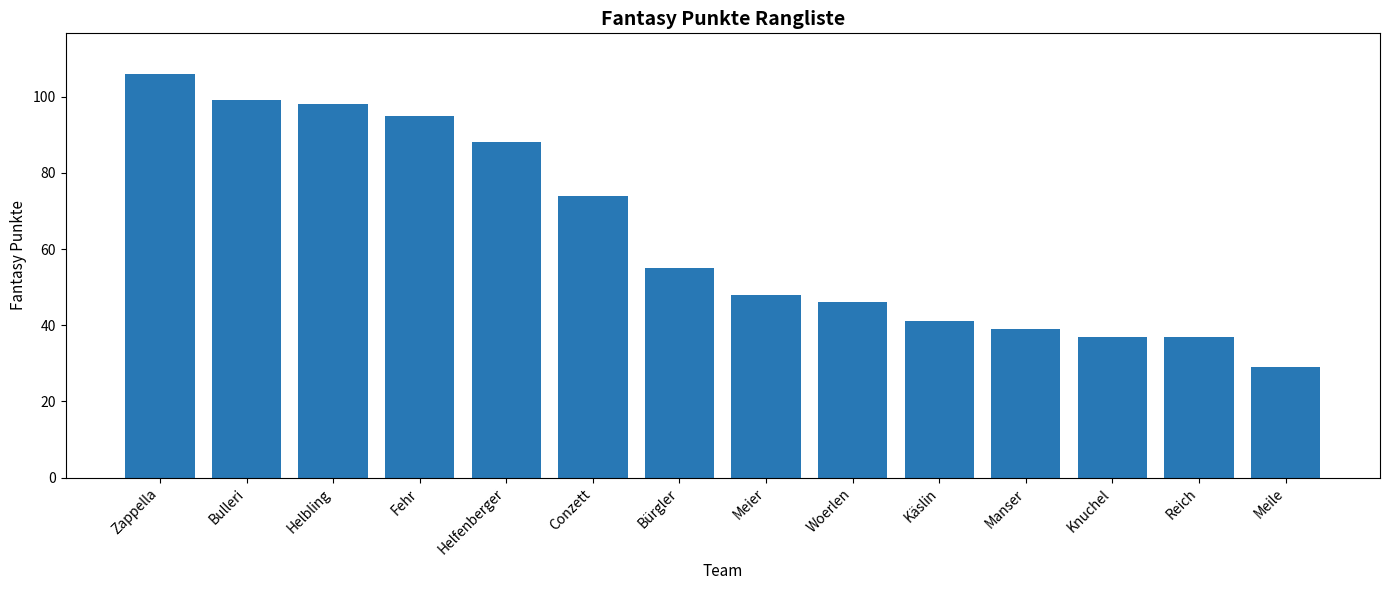

What is the smallest value displayed?

29